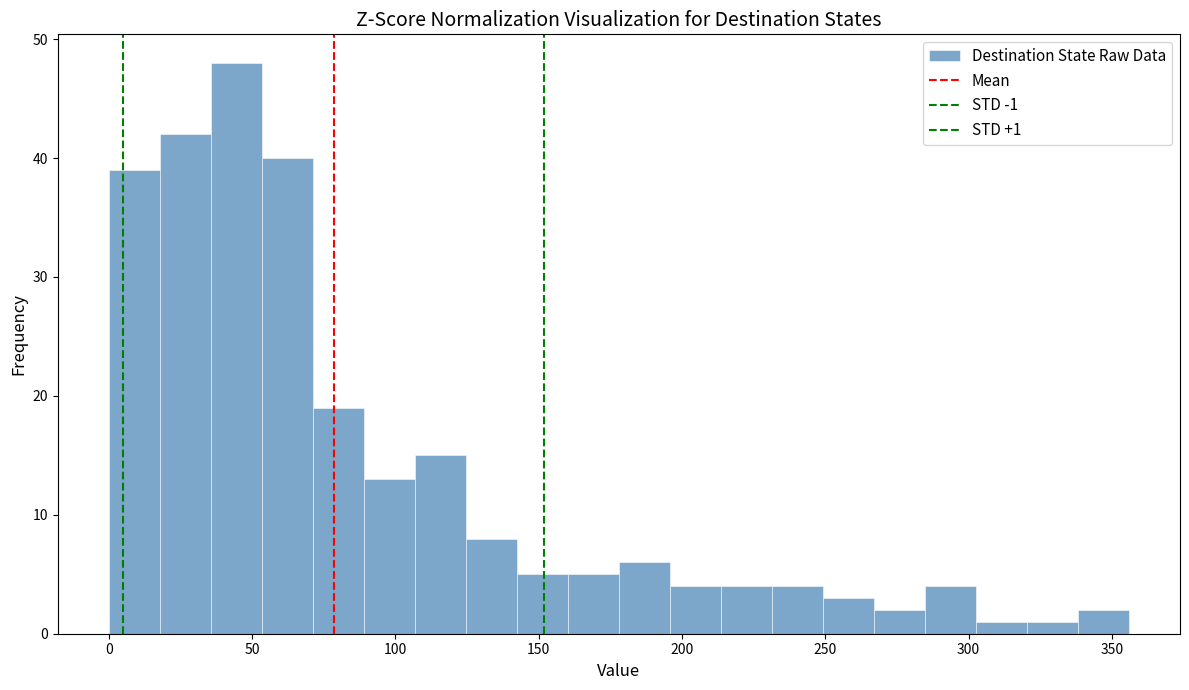

Read against the x-axis, roughly where is the centre of the tallest bar?

45